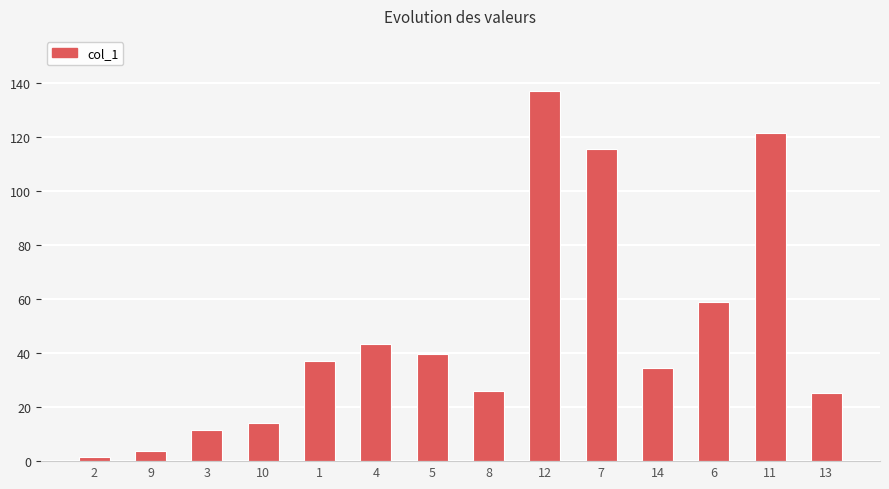

The chart shows a value of 26.5 at 6. True or false?

False